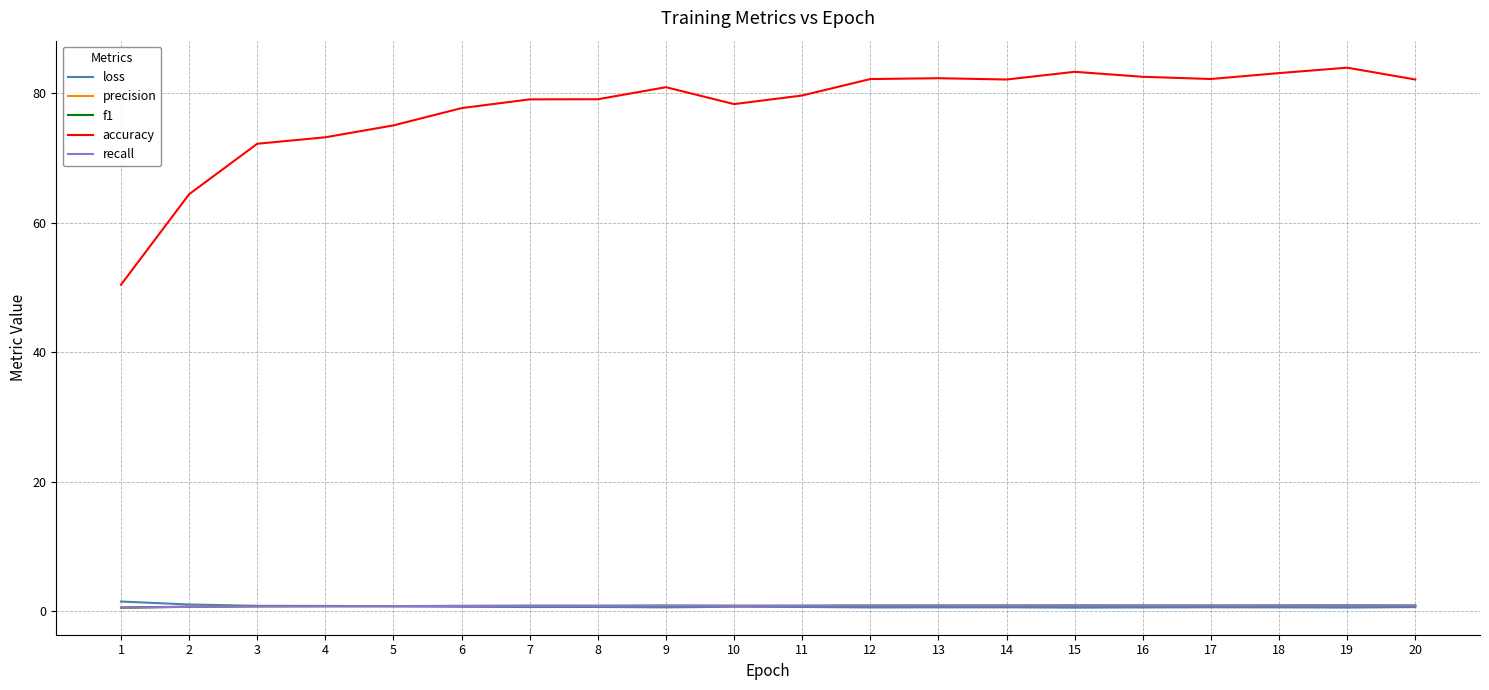

Which series has the largest total across all categories?

accuracy